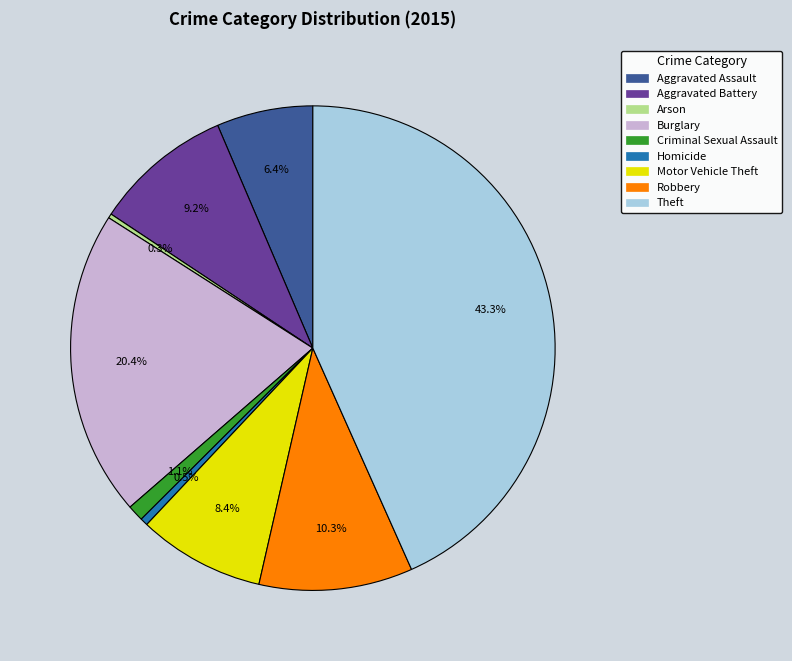

Is Criminal Sexual Assault the majority of the pie?

No